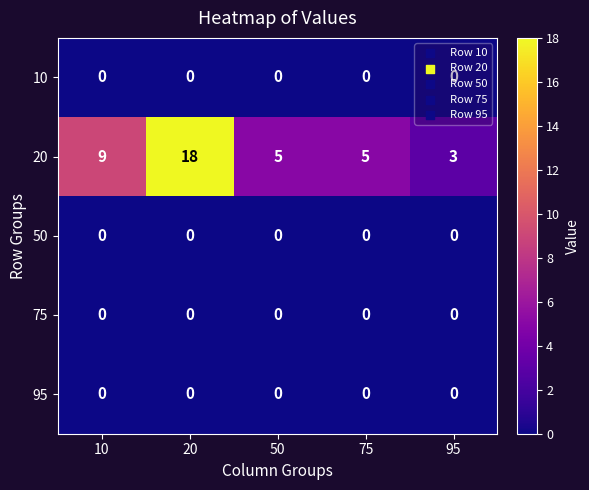

What is the lowest value of the 20 series?

3